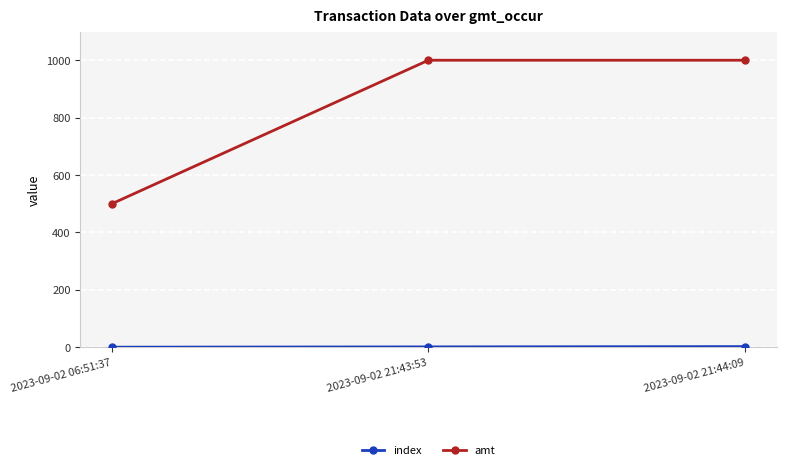

What is the label of the 1st point from the left?

2023-09-02 06:51:37